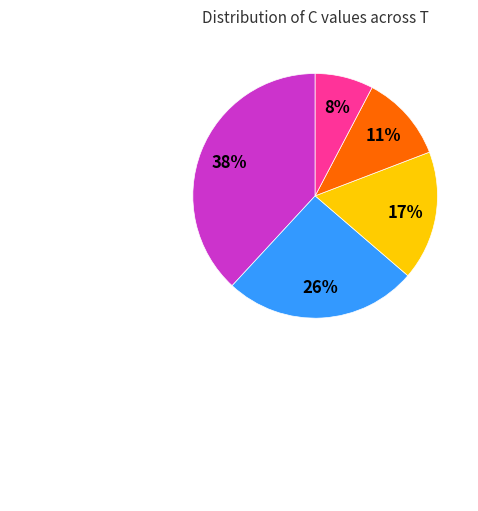

Which has a higher value, T=40 or T=160?

T=40